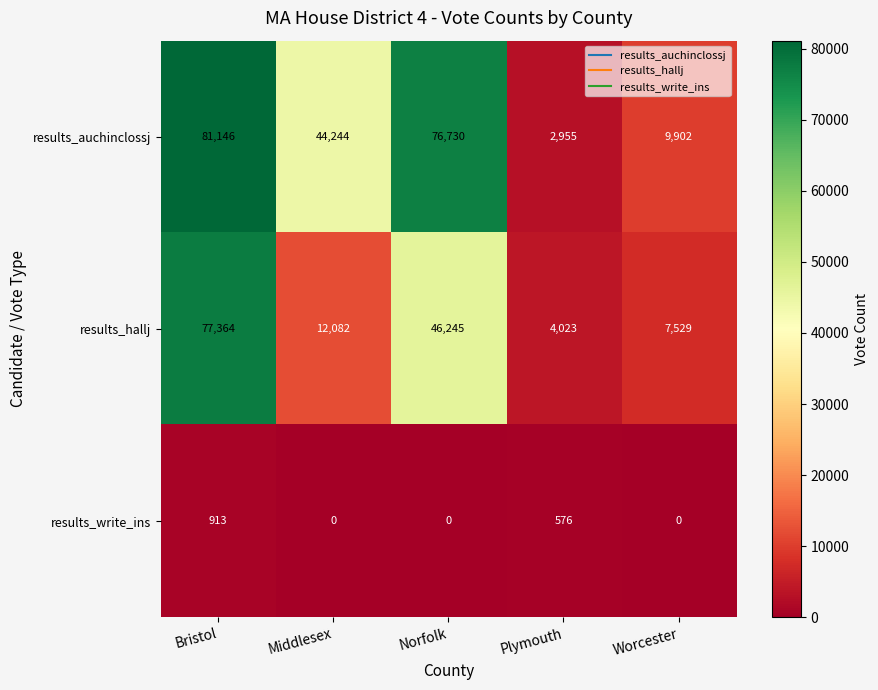

True or false: results_auchinclossj has a value of 58566 at Middlesex.

False